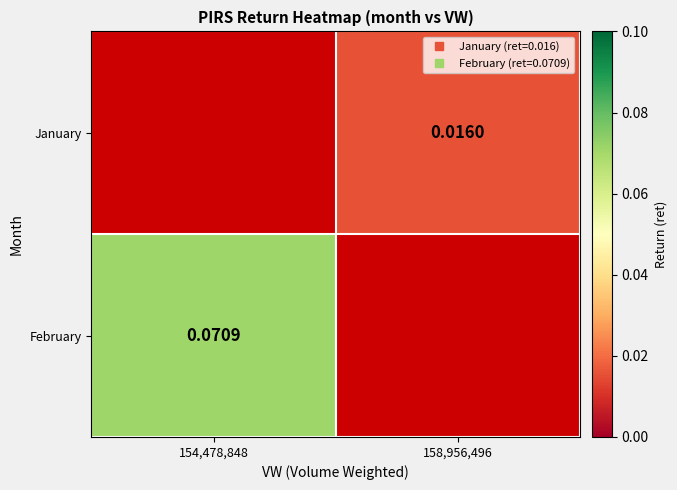

Between 154,478,848 and 158,956,496, which is larger?

158,956,496